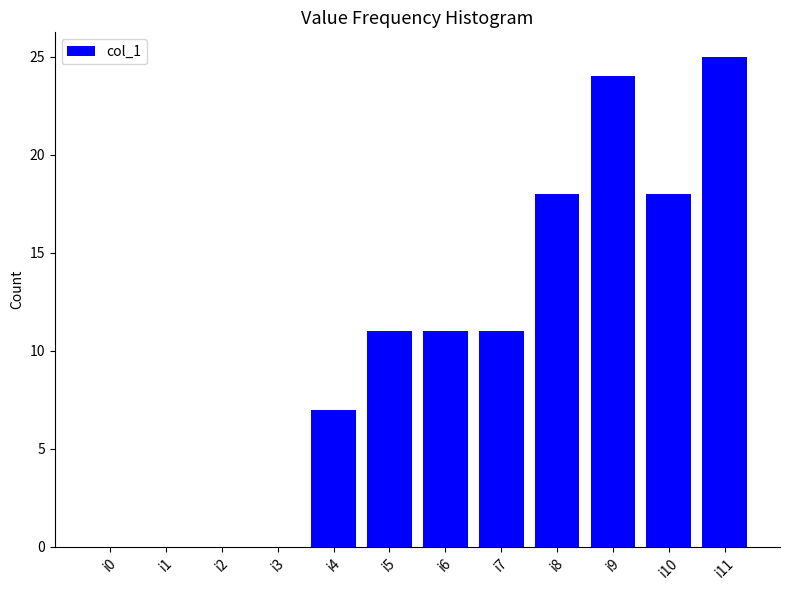

How many series are shown in this chart?

1